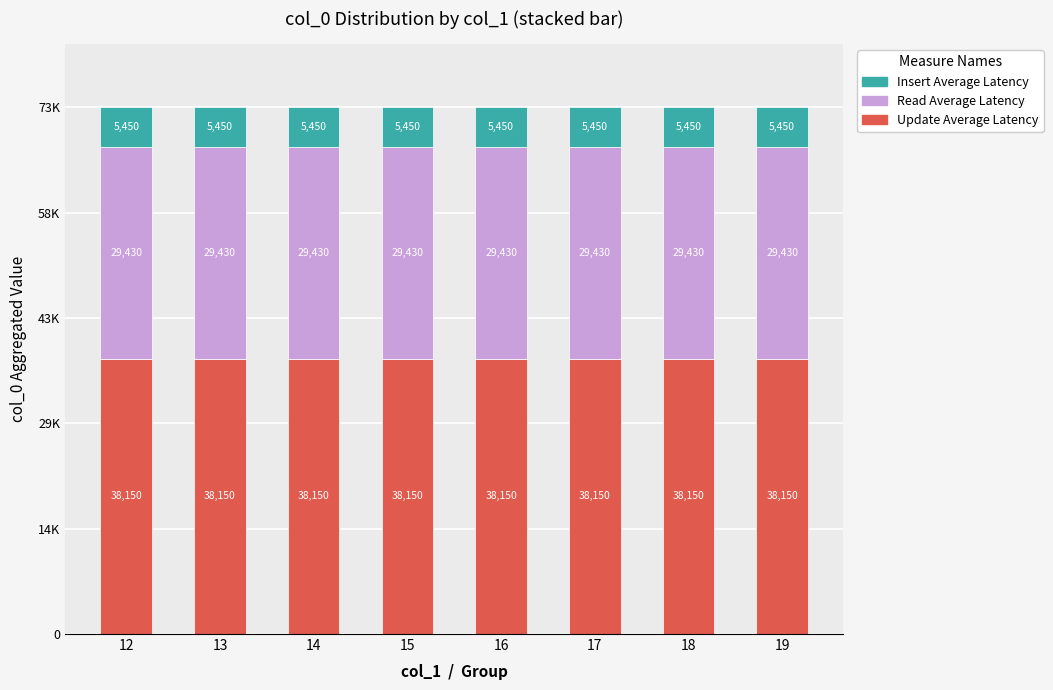

Are the bars grouped side by side (vs. stacked)?

No